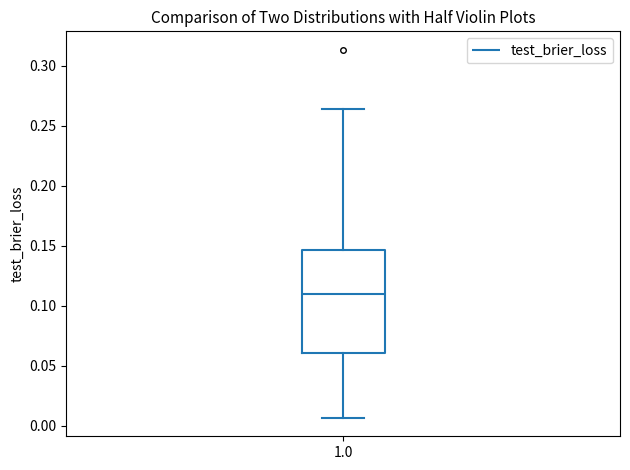

Where is the lower edge of the box at x = 1.0 on the y-axis? The values are not printed on the chart, so give them approximately, as read against the axis.

0.060